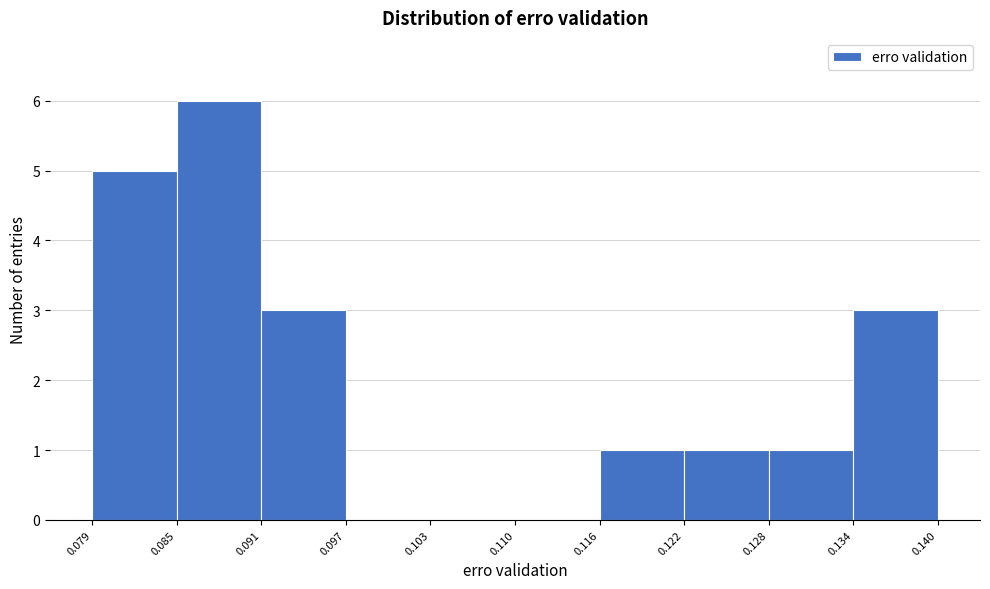

Which range on the x-axis has the tallest bar?

0.085 to 0.091